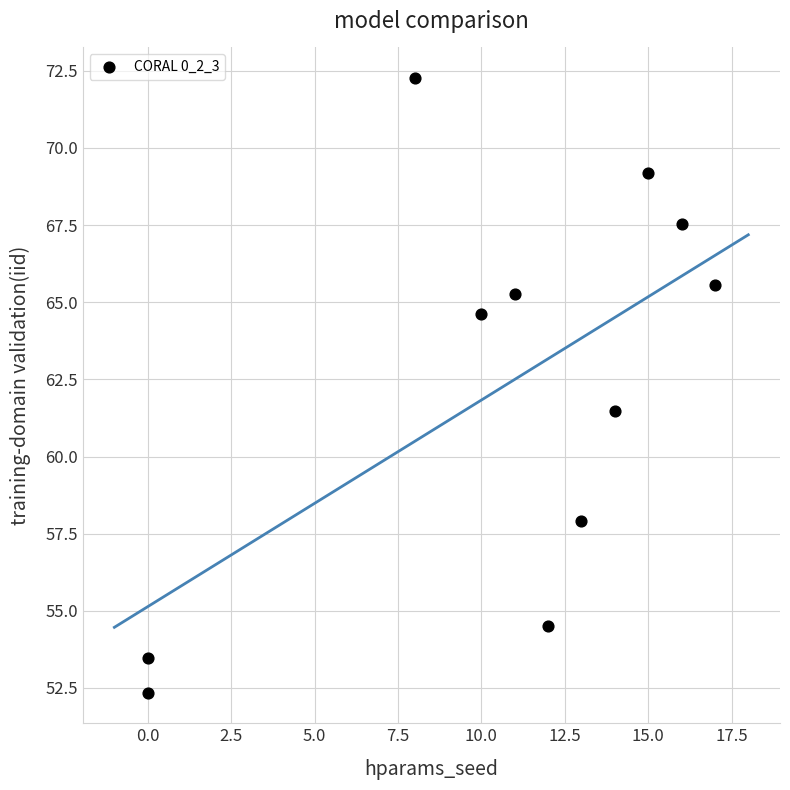

What Y value in the scatter plot is closest to 62?

61.5